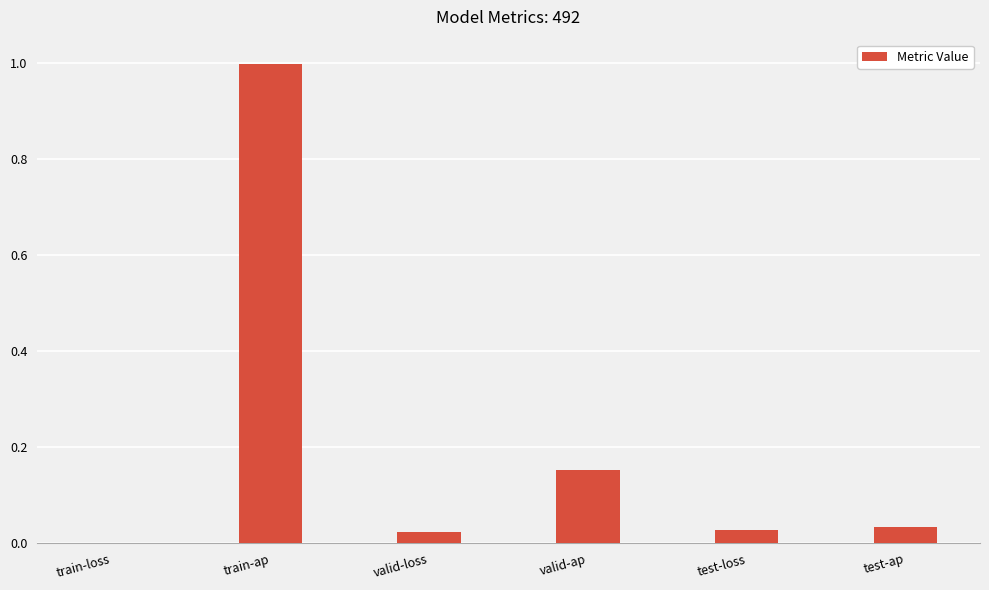

Are the bars horizontal?

No